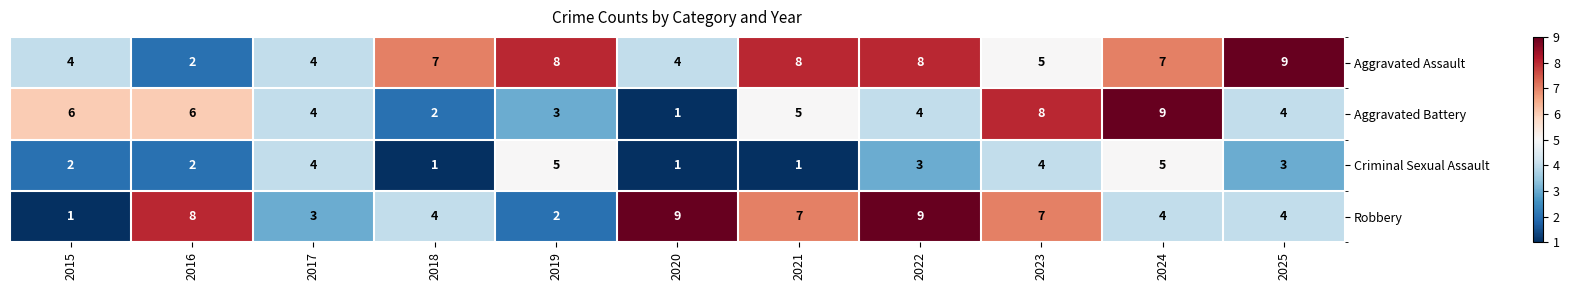

Between 2019 and 2020, which series saw the biggest shift?

Robbery